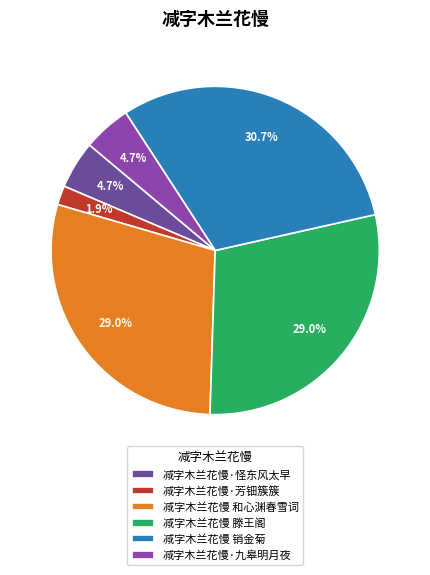

To the nearest percent, what percentage of the pie is 减字木兰花慢 和心渊春雪词?

29%